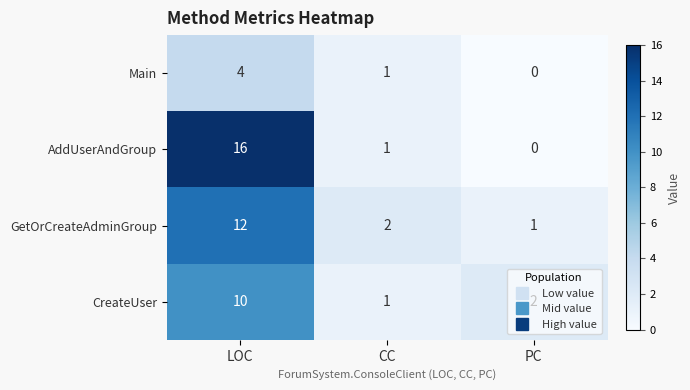

Rank the categories by Main value from highest to lowest.

LOC, CC, PC